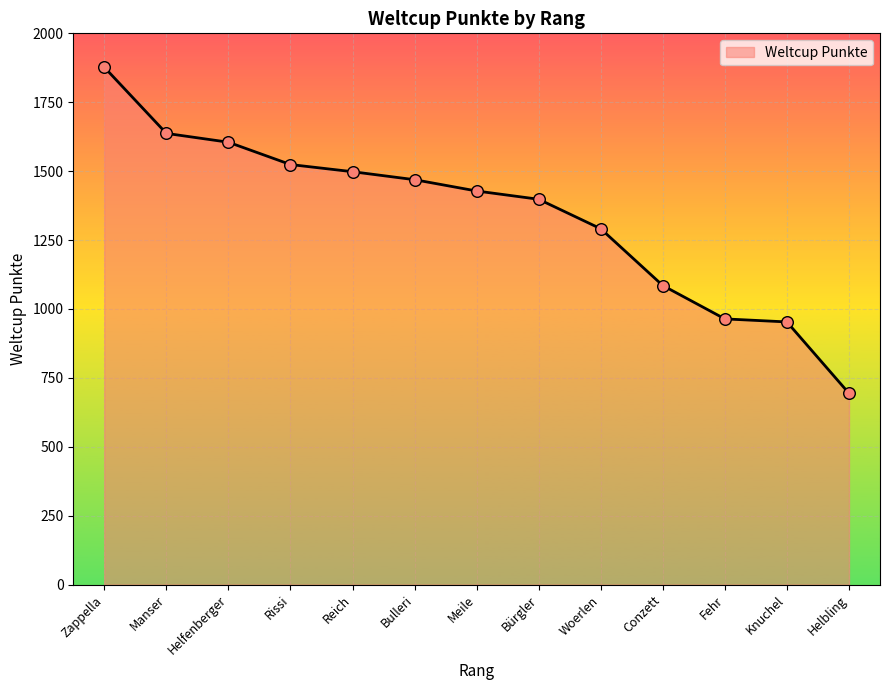

Approximately how many times larger is the value at Helfenberger compared to Manser?

1.0